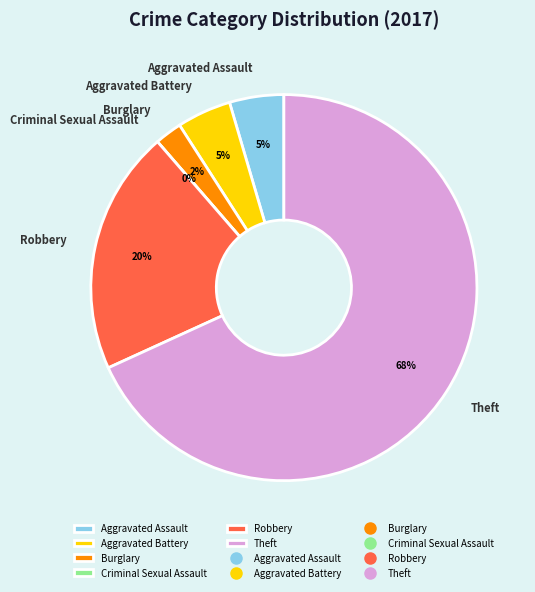

How many segments does this pie chart have?

6